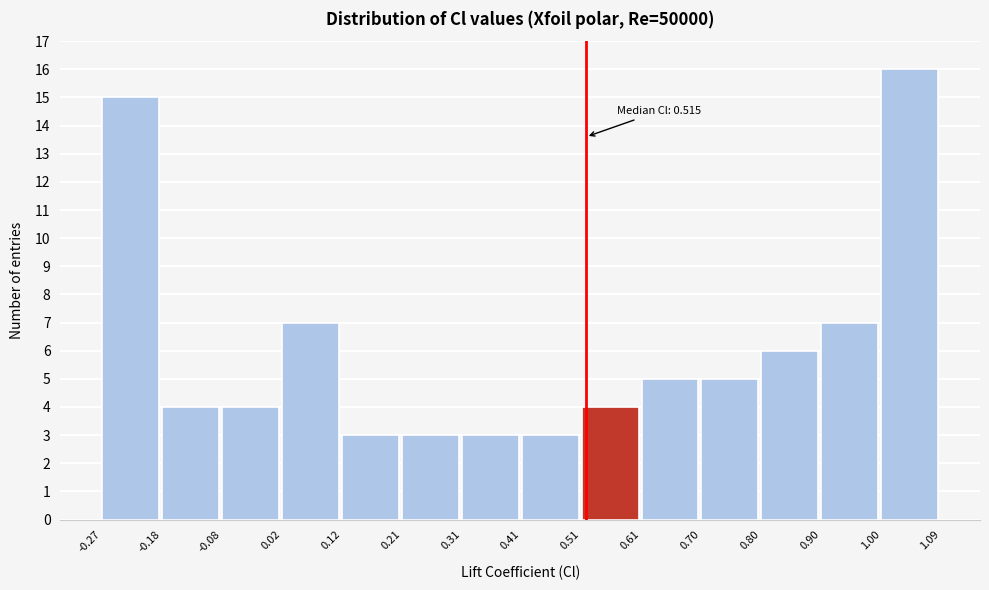

Which range on the x-axis has the tallest bar?

1.00 to 1.09